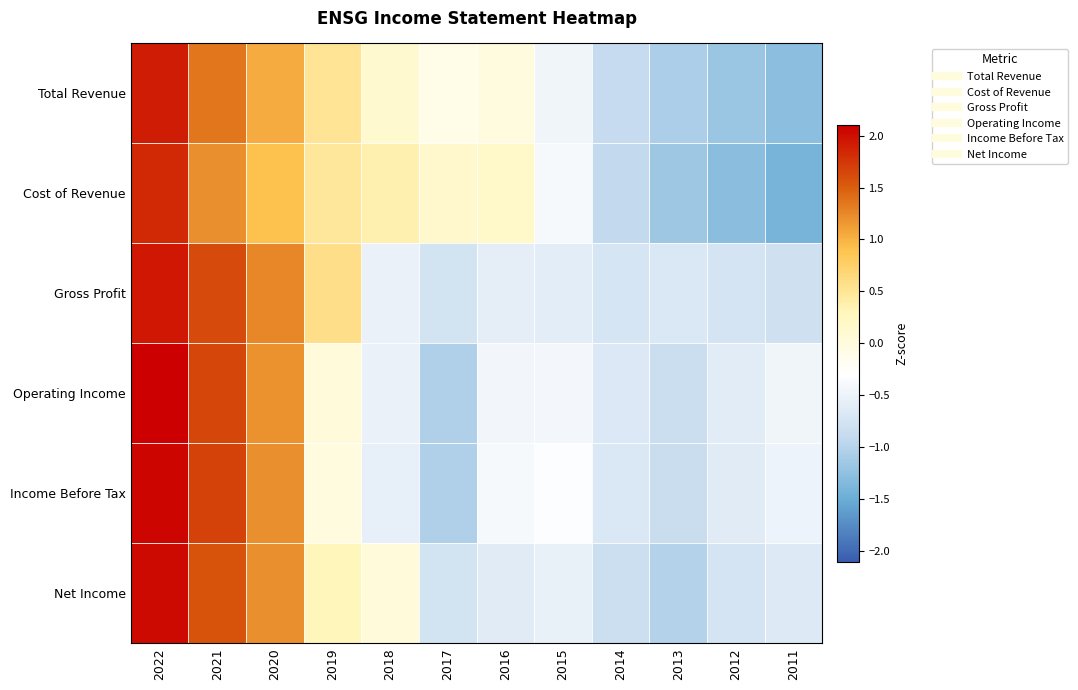

Rank the series at 2016 from lowest to highest value.

Net Income, Gross Profit, Operating Income, Income Before Tax, Total Revenue, Cost of Revenue